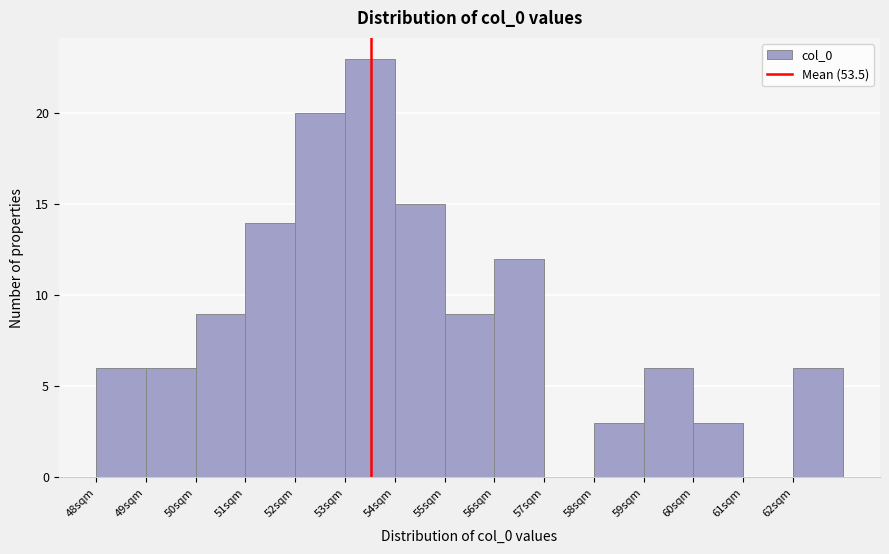

Reading left to right, transcribe this chart: for each bar, give the range it covers on the x-axis and its height. The values are not printed on the chart, so give them approximately, as read against the axis.

48 to 49: 6
49 to 50: 6
50 to 51: 9
51 to 52: 14
52 to 53: 20
53 to 54: 23
54 to 55: 15
55 to 56: 9
56 to 57: 12
57 to 58: 0
58 to 59: 3
59 to 60: 6
60 to 61: 3
61 to 62: 0
62 to 63: 6